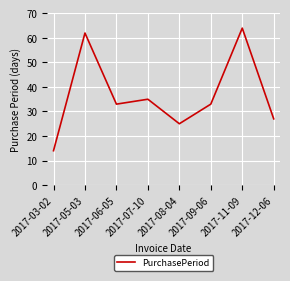

The chart shows a value of 25 at 2017-08-04. True or false?

True